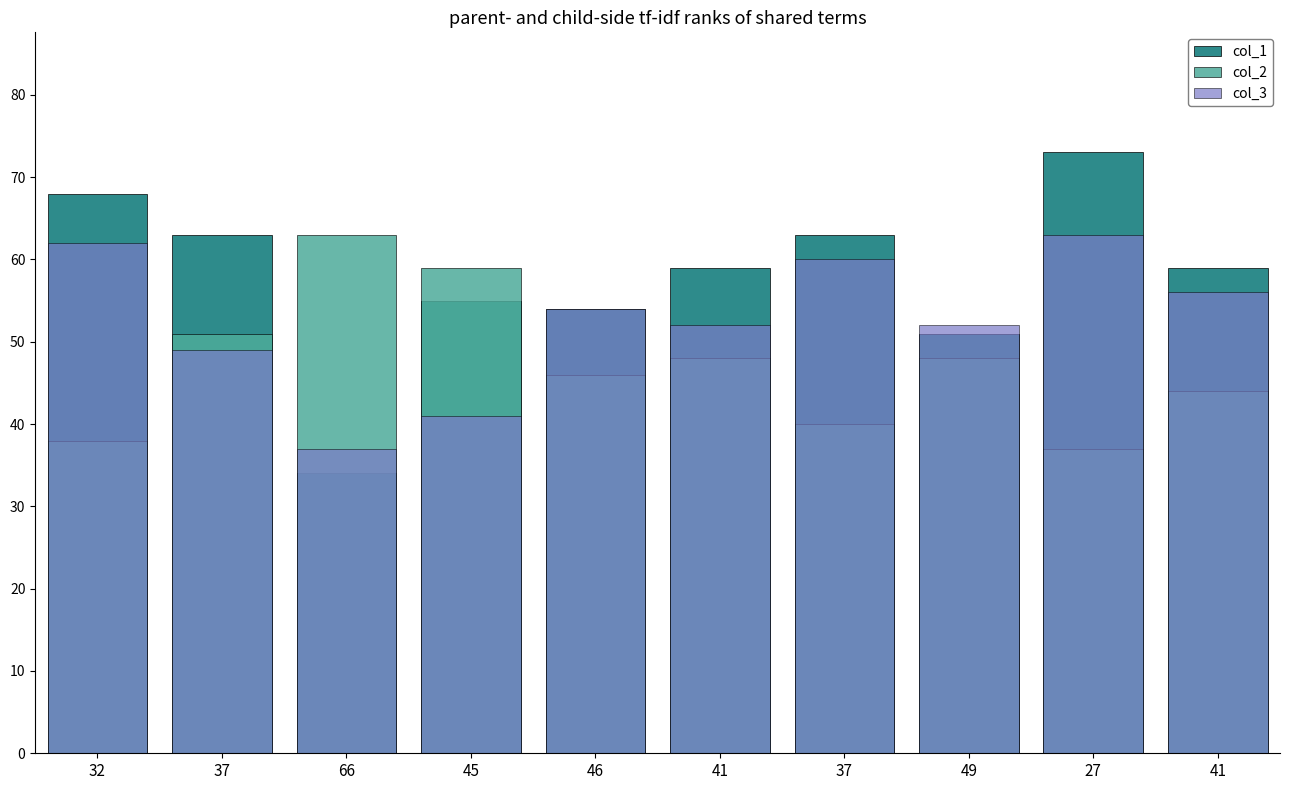

Rank the series at 49 from highest to lowest value.

col_3, col_1, col_2